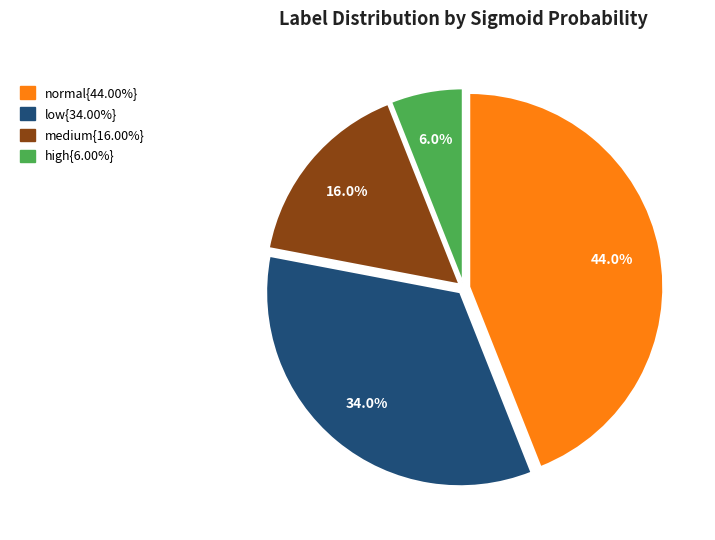

Does any single category account for the majority?

No